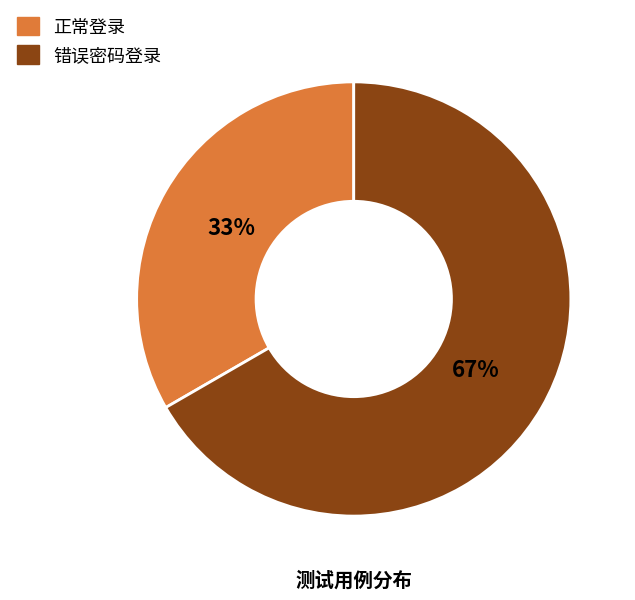

Which category has the smallest portion of the pie?

正常登录